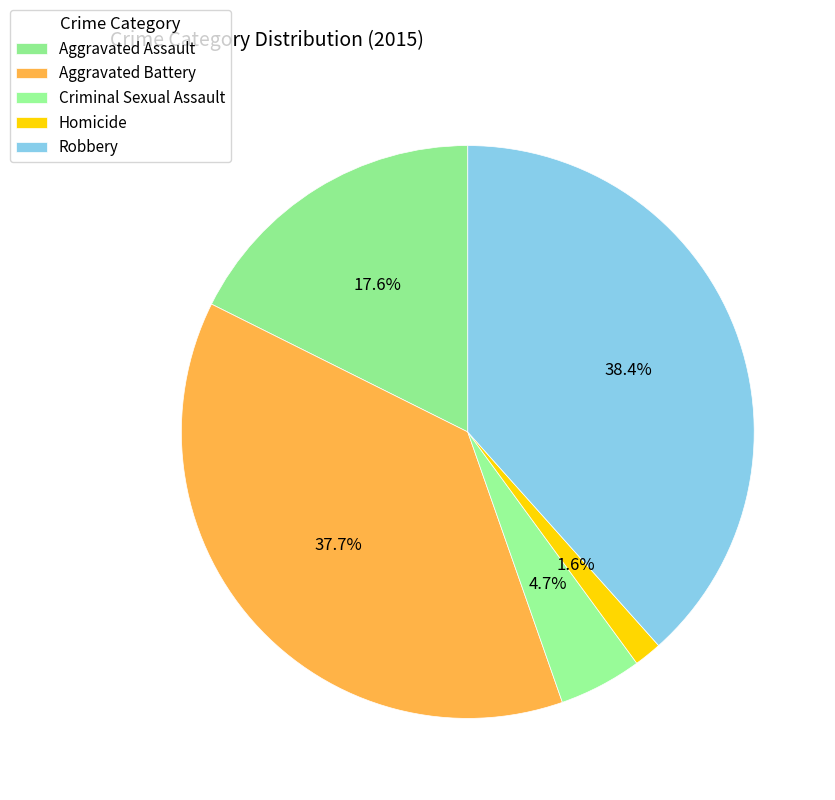

How many segments does this pie chart have?

5